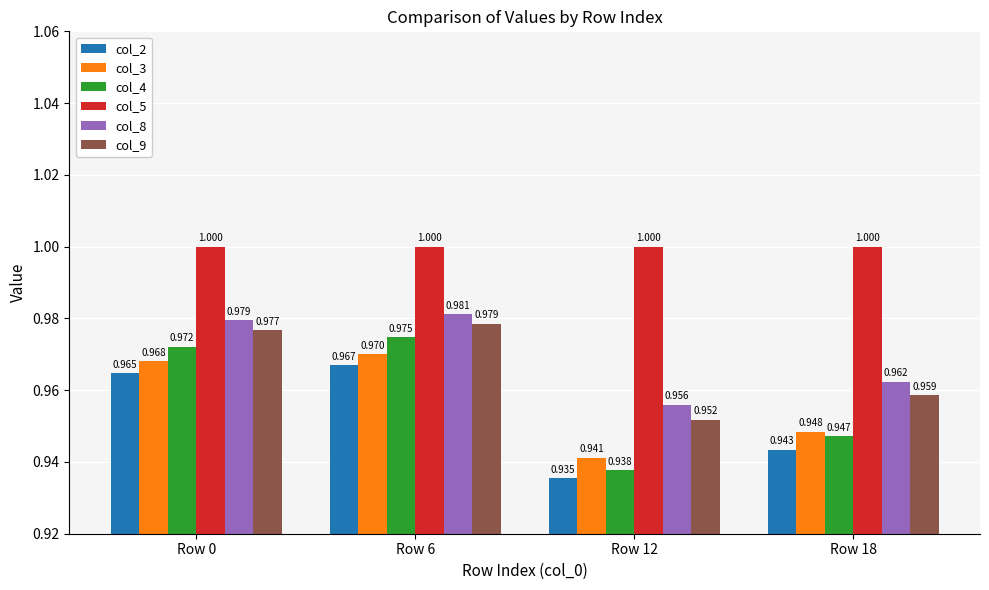

Which series has the largest range (max minus min)?

col_4